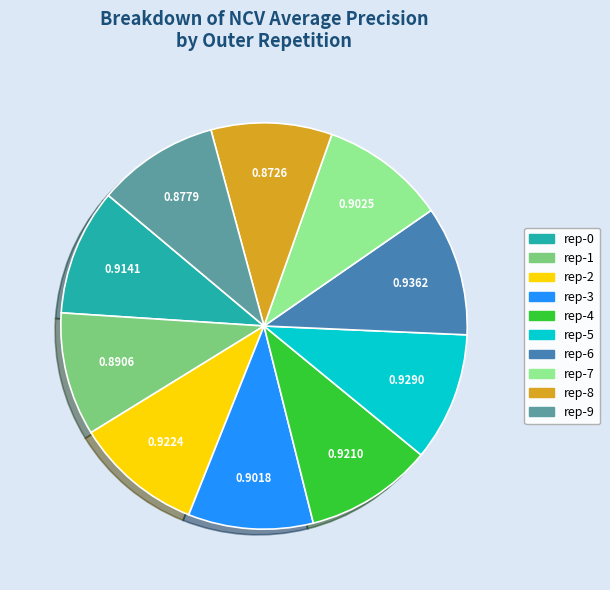

Does any single category account for the majority?

No